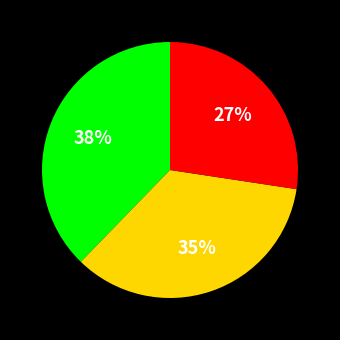

To the nearest percent, what is the average slice percentage?

33%